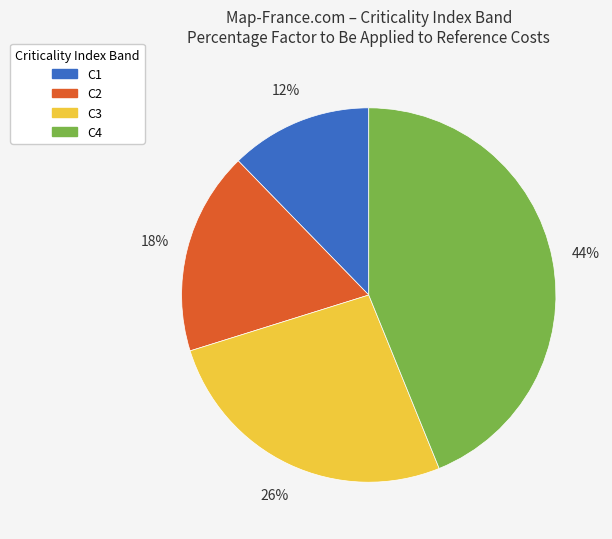

Rank the categories by value from lowest to highest.

C1, C2, C3, C4